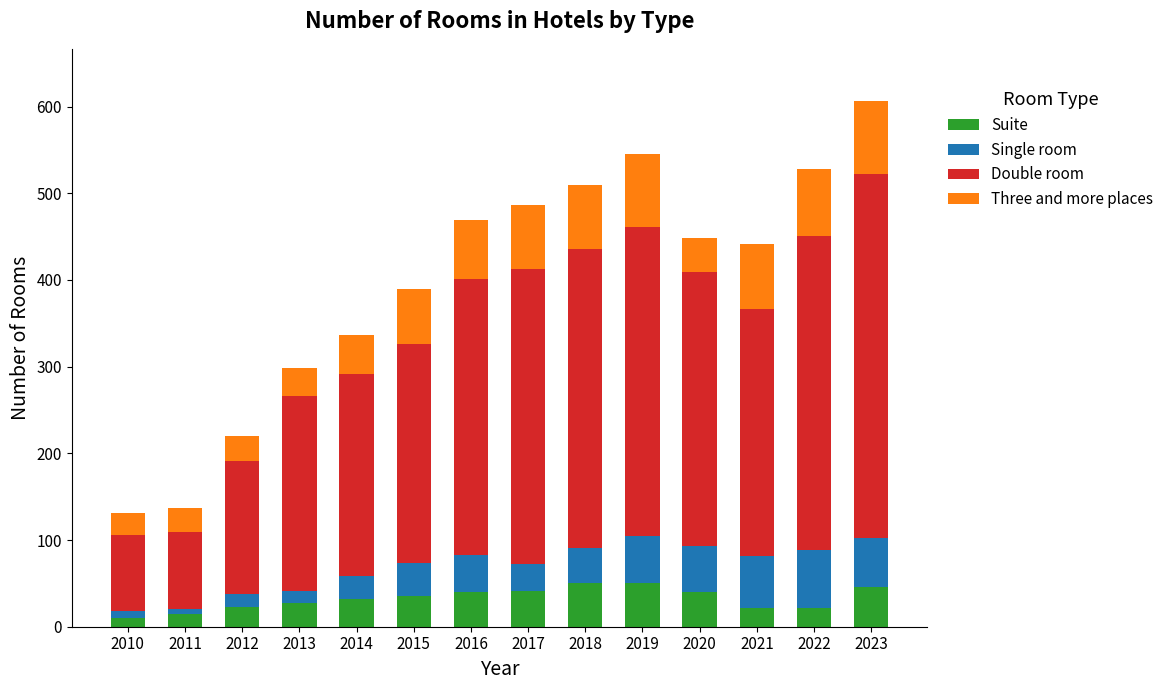

What is the total value across all series at 2016?

469